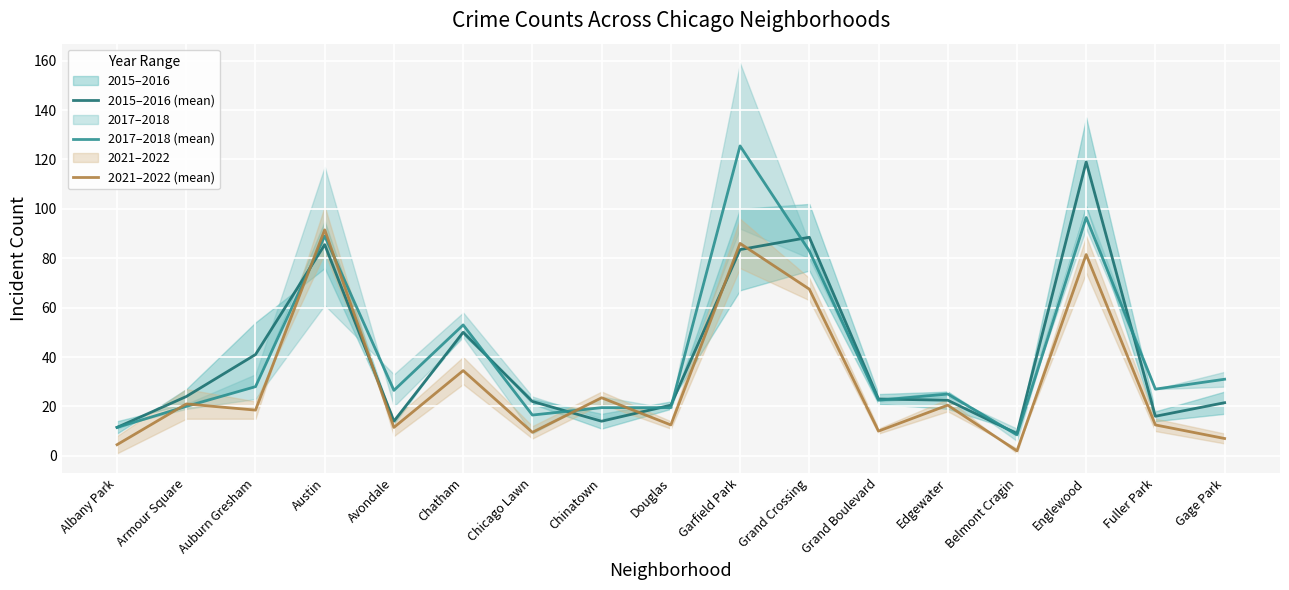

How many series are shown in this chart?

3